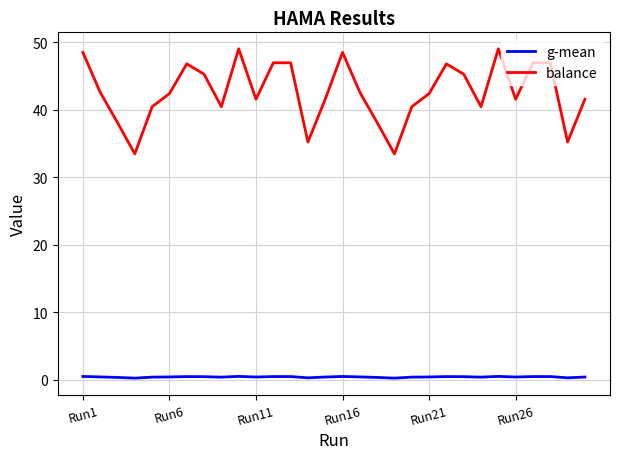

What are all the series names shown in the legend?

g-mean, balance